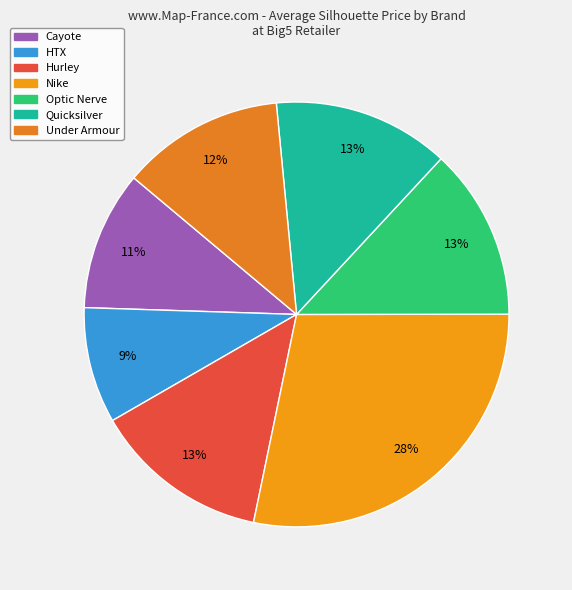

What is the largest slice in the pie chart?

Nike